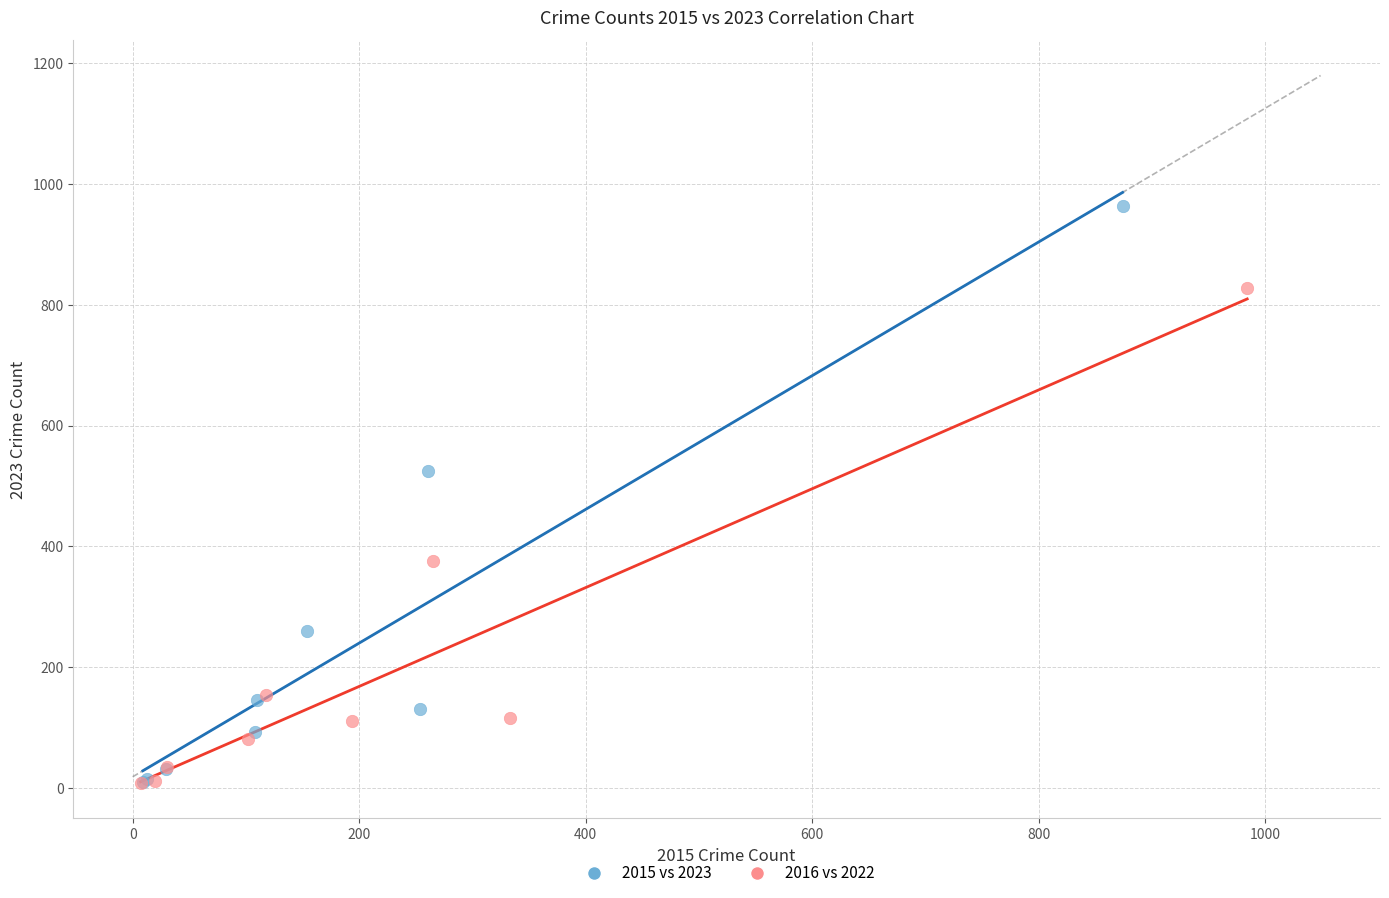

Which series has the largest Y range (max minus min)?

2015 vs 2023